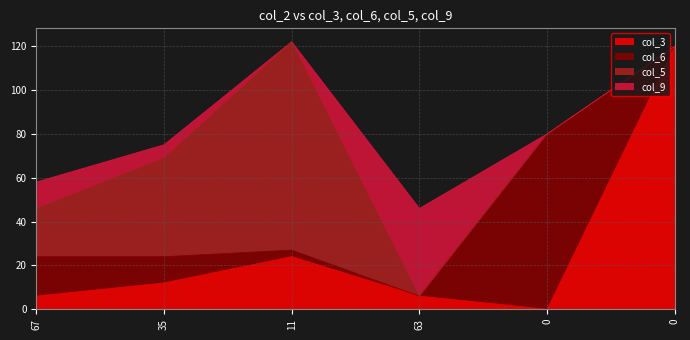

True or false: col_5 has a value of 0 at 63.

True